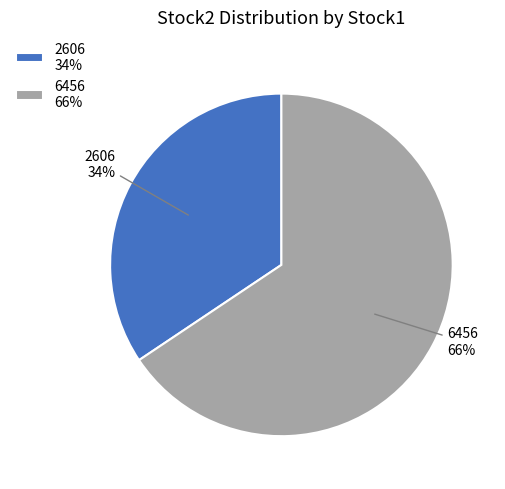

Approximately how many times larger is the value at 6456 compared to 2606?

1.9